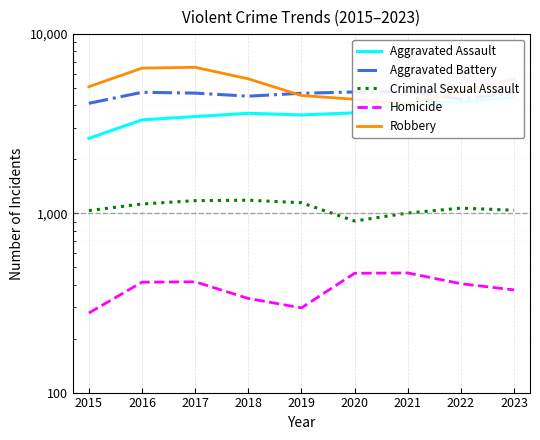

Which series has the largest range (max minus min)?

Robbery